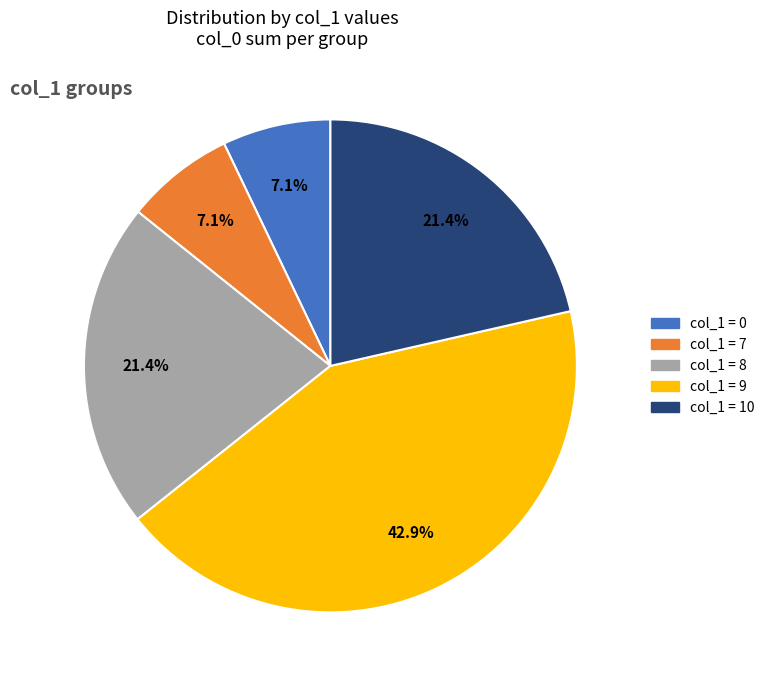

How many slices are in this pie chart?

5